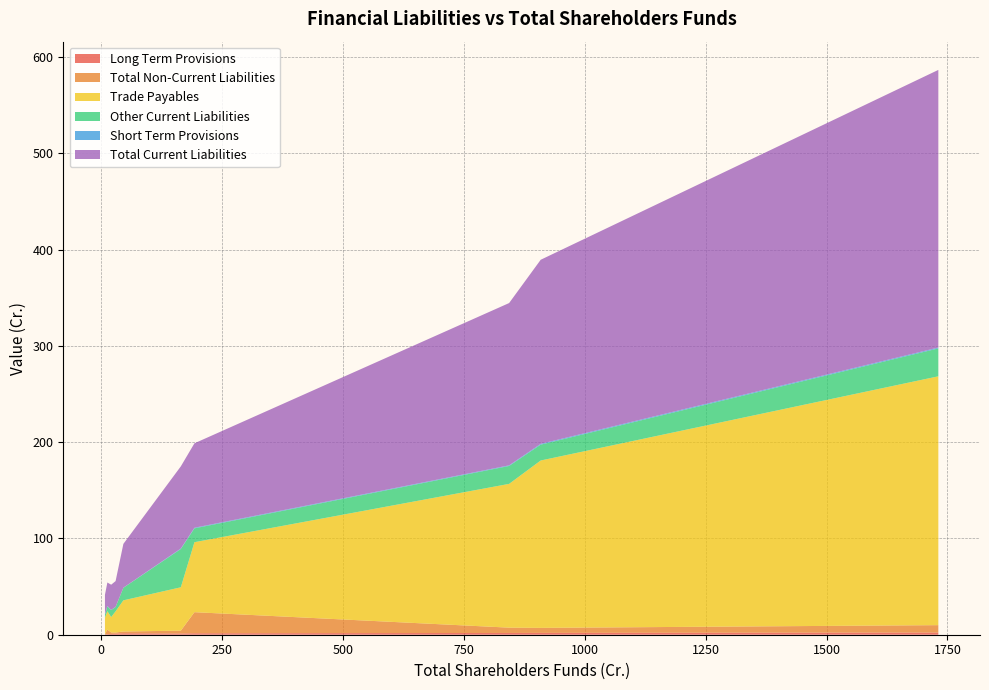

Reading left to right, extract all data points from this chart.

Long Term Provisions: 0.4	0.6	0.9	1.1	1.5	1.3	1.6	1.8	1.9	2.3
Total Non-Current Liabilities: 0.4	4.8	1.4	1.1	1.8	2.9	21.9	5.5	5.2	7.7
Trade Payables: 16.9	19.1	16.0	22.0	32.4	45.1	72.7	149.3	173.9	258.5
Other Current Liabilities: 3.1	5.1	7.2	4.6	13.0	39.8	14.4	18.6	16.5	29.0
Short Term Provisions: 0.3	0.3	0.1	0.1	0.1	0.5	0.6	0.6	0.8	0.9
Total Current Liabilities: 20.3	24.4	26.2	26.7	45.5	85.3	87.7	168.6	191.2	288.4